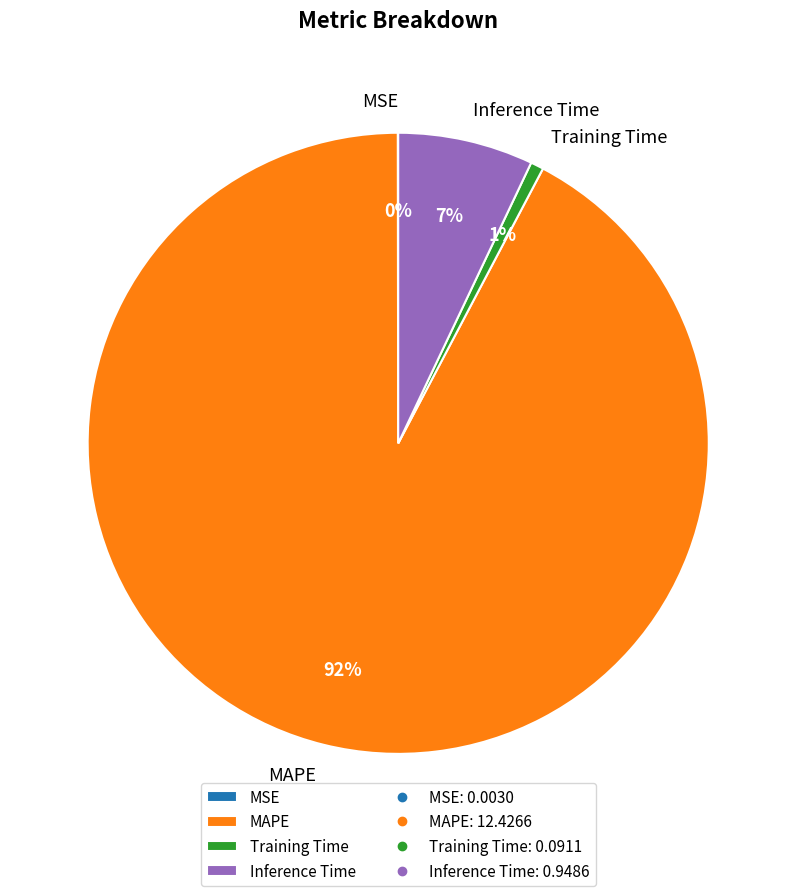

True or false: Inference Time accounts for 7% of the total.

True